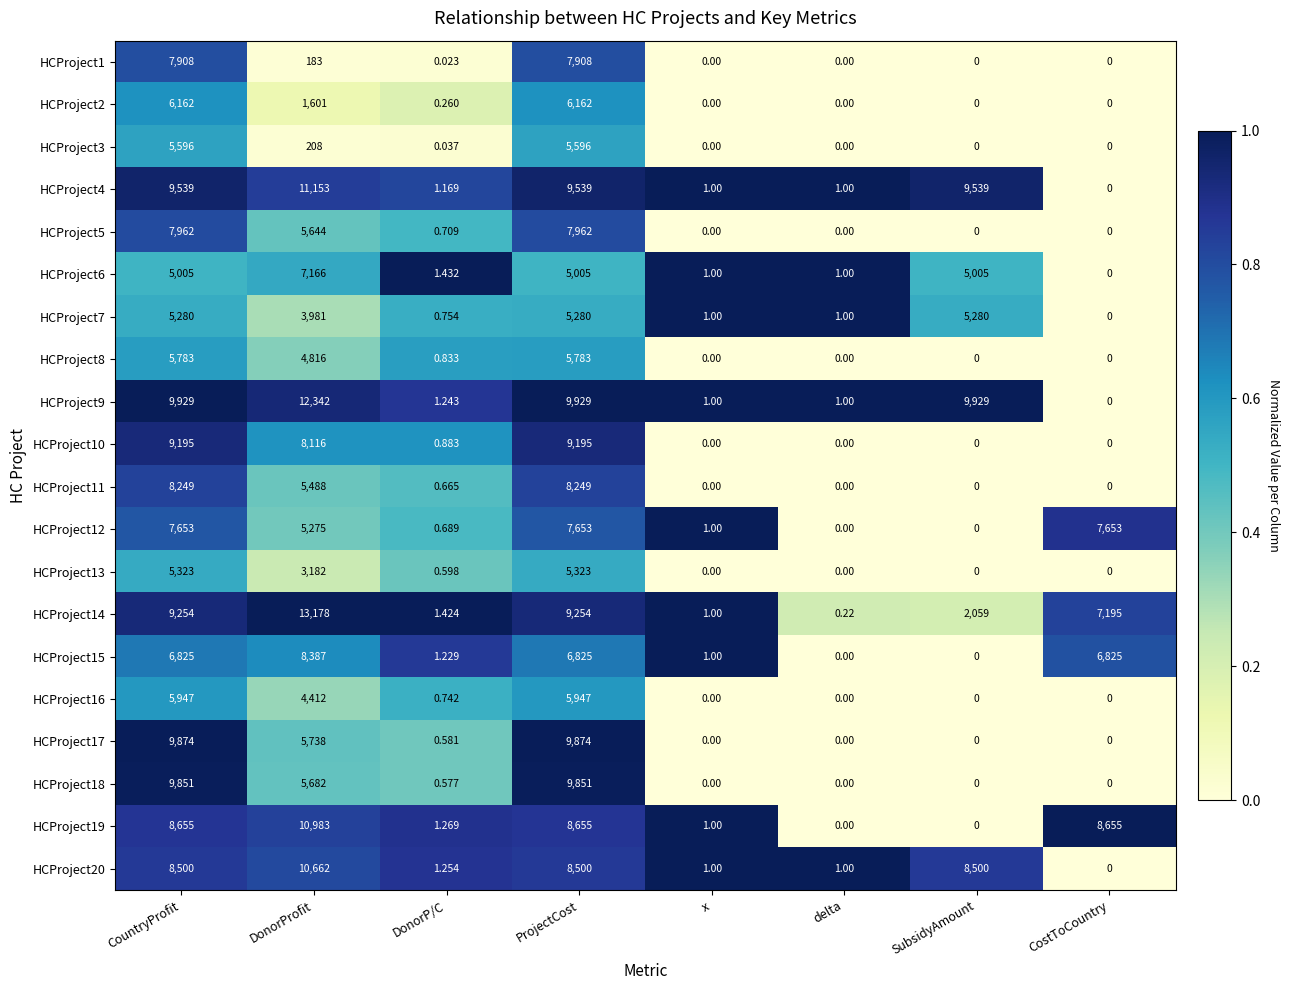

How many data points does each series have?

8